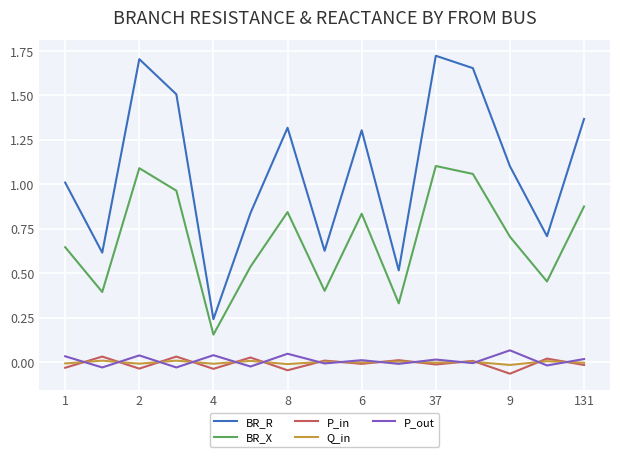

What is the difference between the second highest and second lowest values in the BR_R series?

1.2